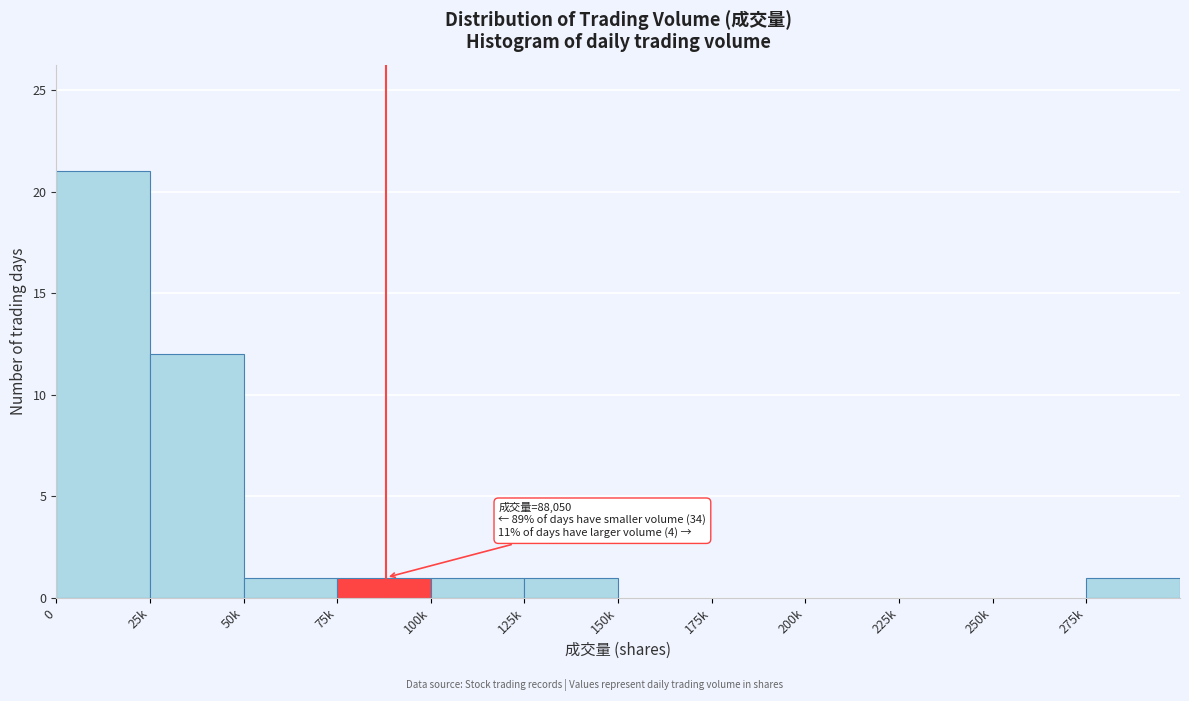

Reading left to right, extract all data points from this chart.

0=21	25k=12	50k=1	75k=1	100k=1	125k=1	150k=0	175k=0	200k=0	225k=0	250k=0	275k=1